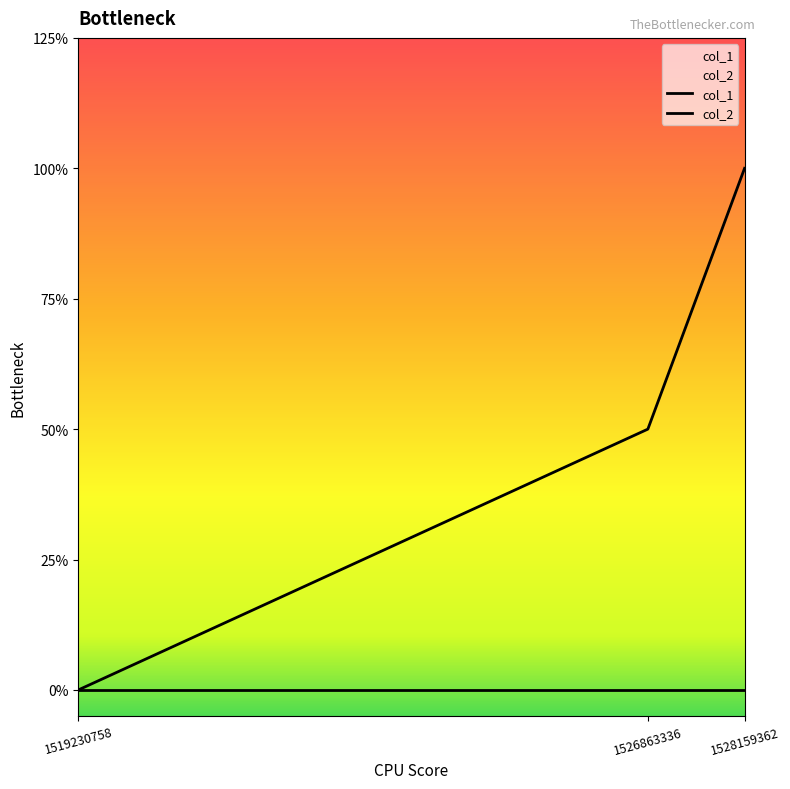

What is the difference between the highest and lowest values at 1526863336?

1